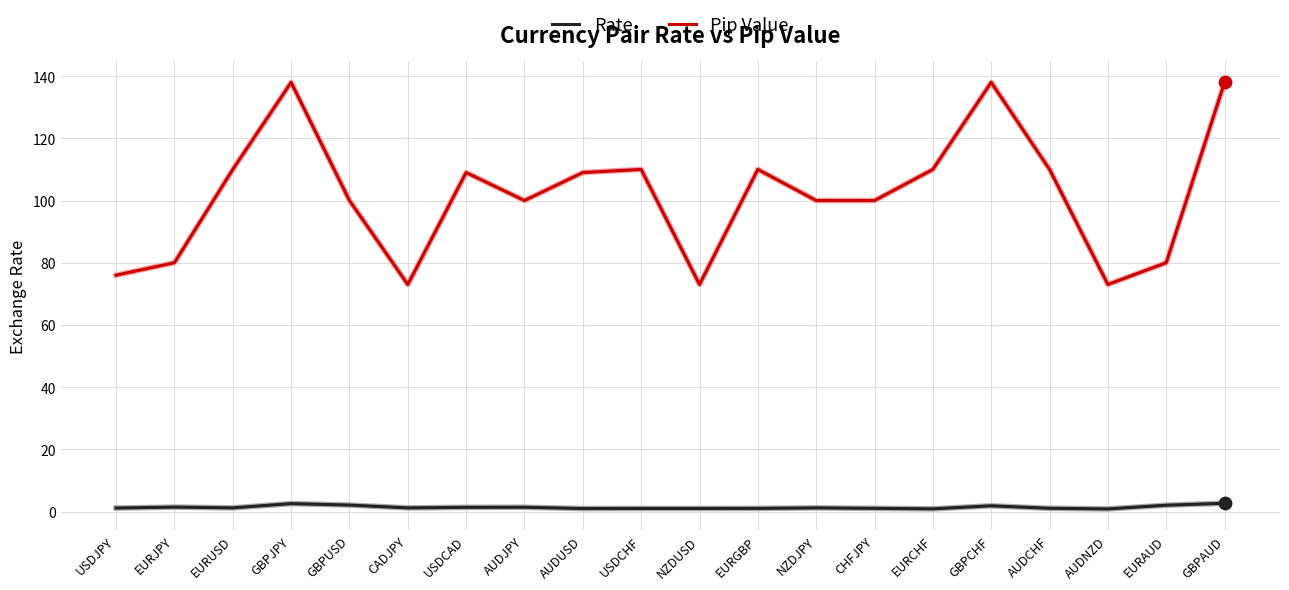

Which series has the largest total across all categories?

Pip Value